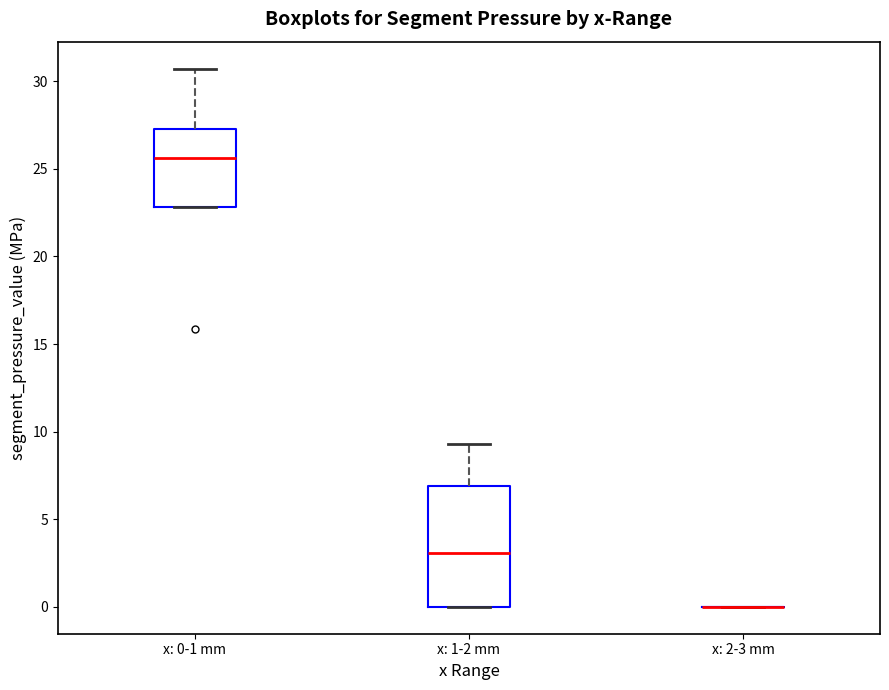

Reading left to right, transcribe this box plot: for each box, give where its median line is, the range the box spans, and where its two whiskers end, as read against the y-axis. The values are not printed on the chart, so give them approximately, as read against the axis.

x: 0-1 mm: median 25.5, box 23.0 to 27.5, whiskers 23.0 to 30.5
x: 1-2 mm: median 3.0, box 0.0 to 7.0, whiskers 0.0 to 9.5
x: 2-3 mm: box collapsed to a line at 0.0, whiskers 0.0 to 0.0